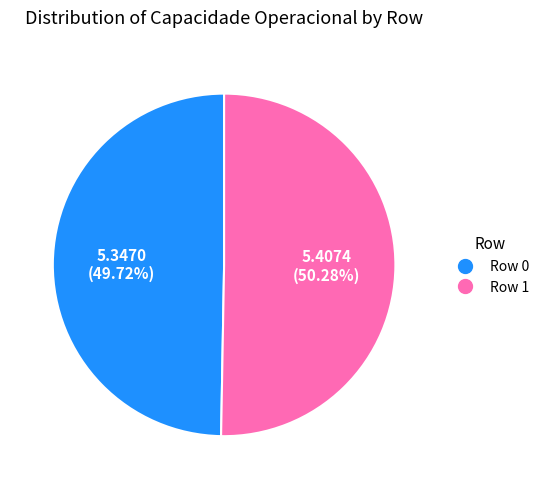

Is there any slice that represents more than half of the pie?

Yes